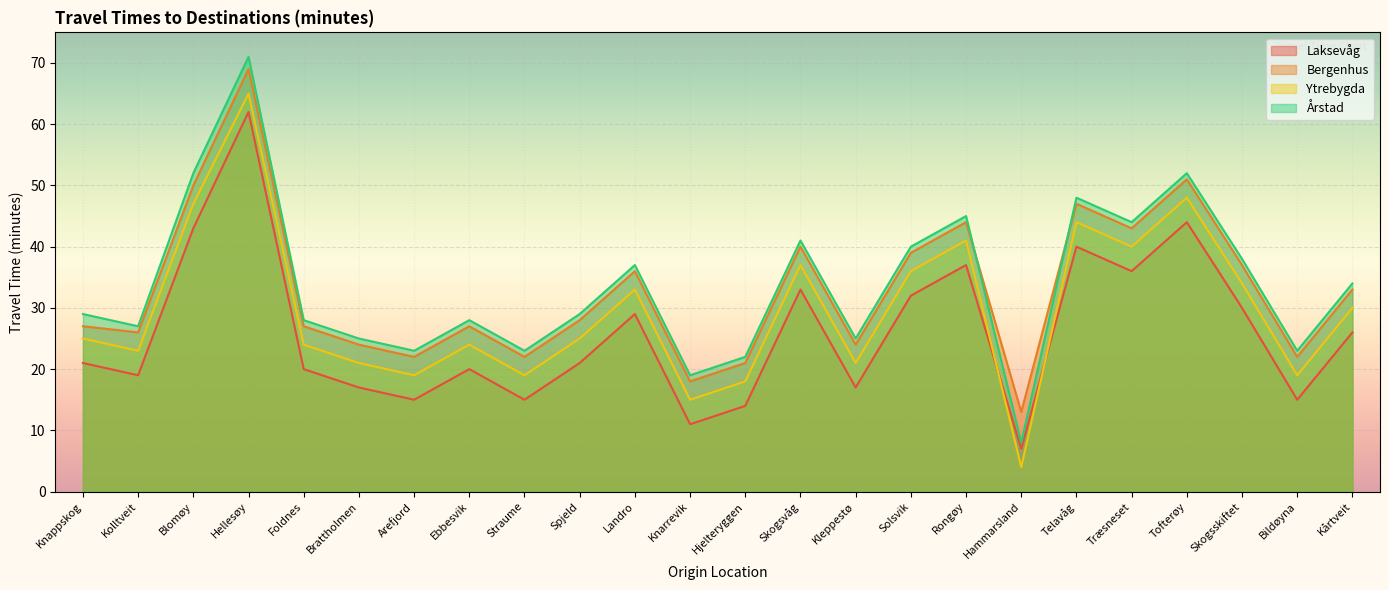

At how many categories does at least one series exceed 26?

16